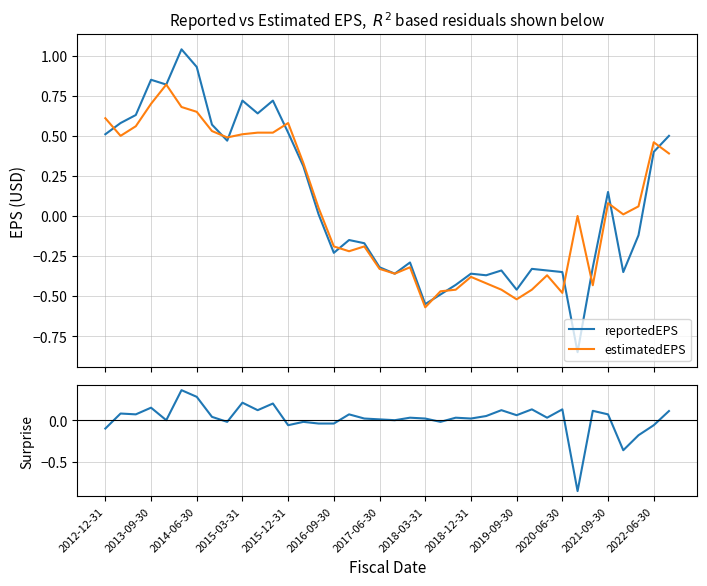

True or false: surprise has a value of 0.1 at 2013-09-30.

True